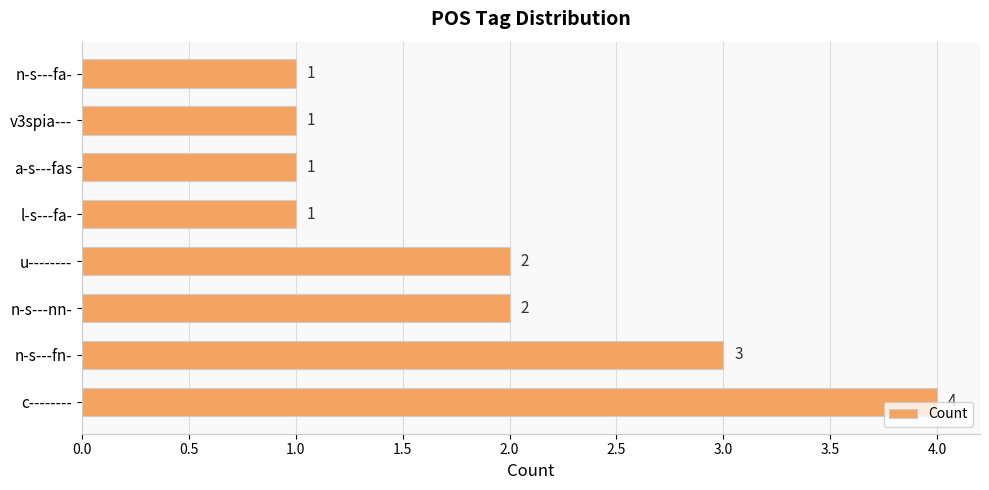

Count the values in the range 1 to 3.

7